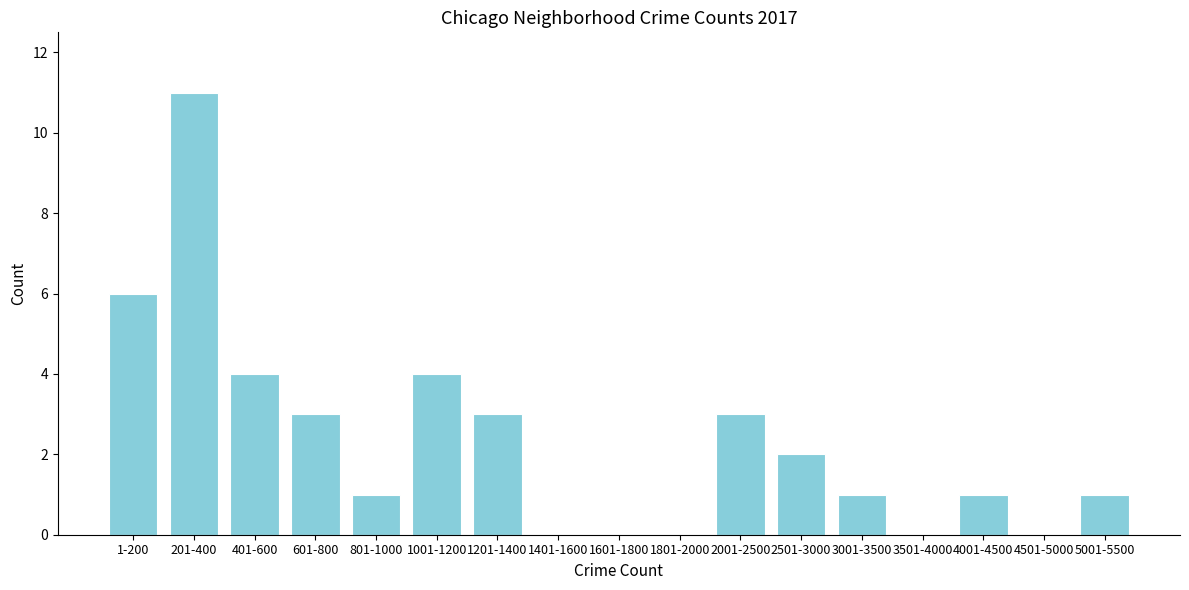

Reading left to right, what are all the values shown in this chart?

1-200=6	201-400=11	401-600=4	601-800=3	801-1000=1	1001-1200=4	1201-1400=3	1401-1600=0	1601-1800=0	1801-2000=0	2001-2500=3	2501-3000=2	3001-3500=1	3501-4000=0	4001-4500=1	4501-5000=0	5001-5500=1